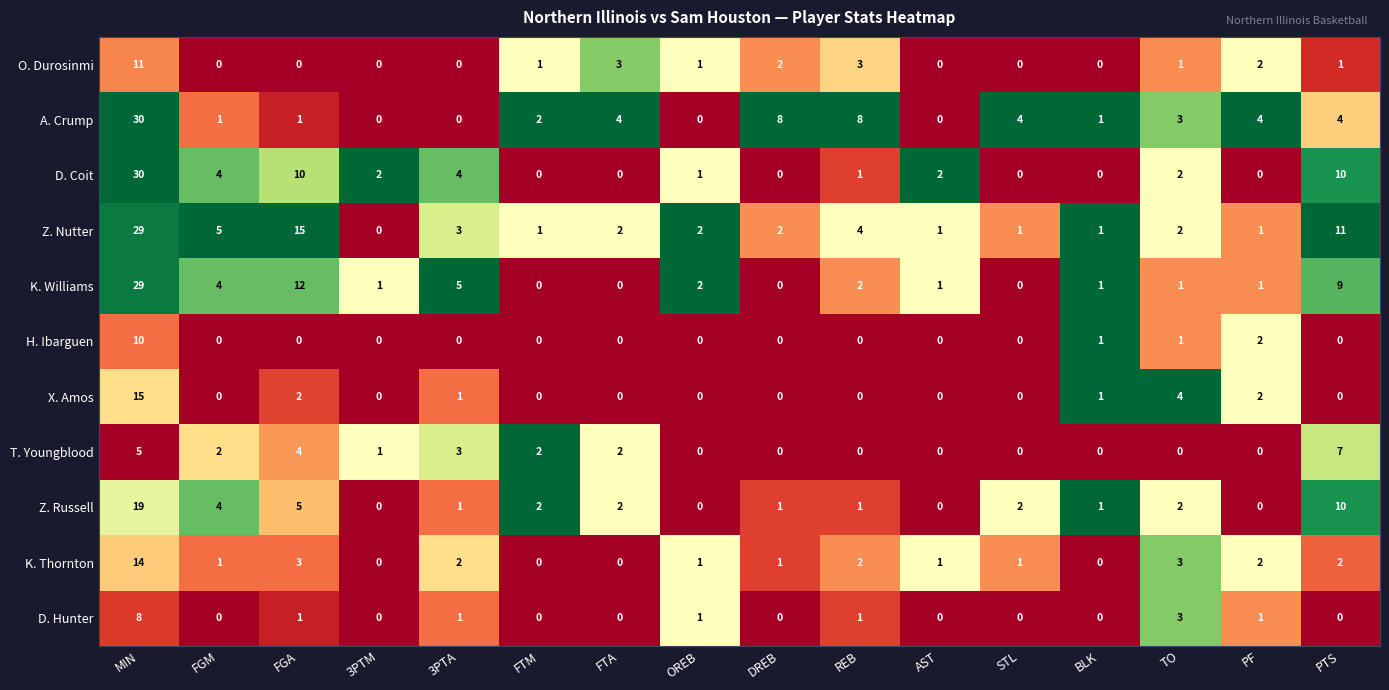

Which series has the largest total across all categories?

Z. Nutter